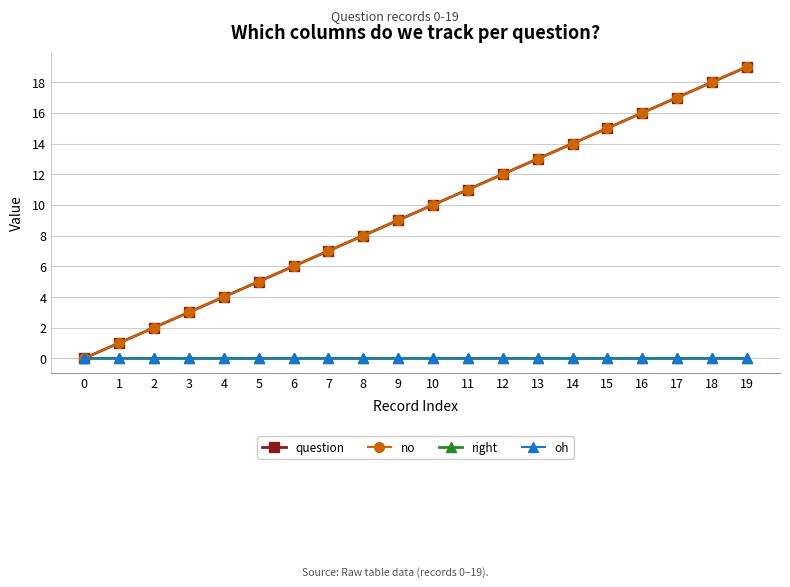

What is the highest value of the question series?

19